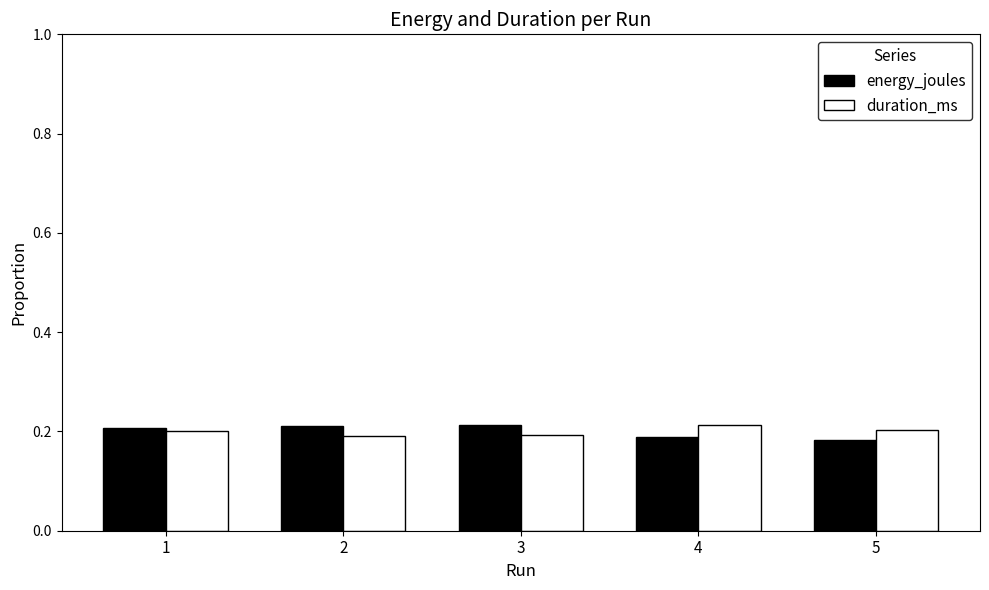

Is it true that energy_joules equals 0.2 at 2?

True